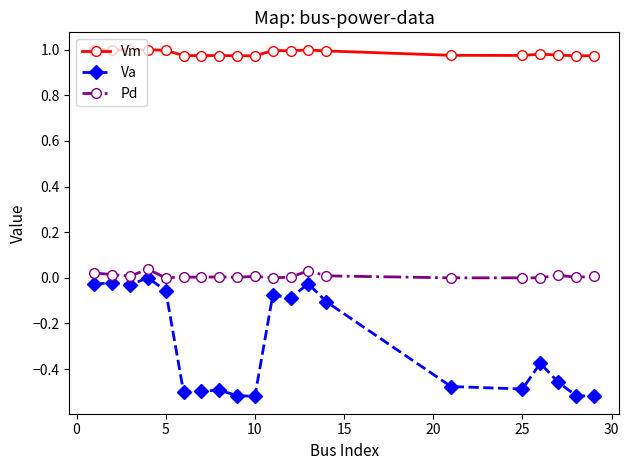

True or false: Pd and Vm cross at least once.

False